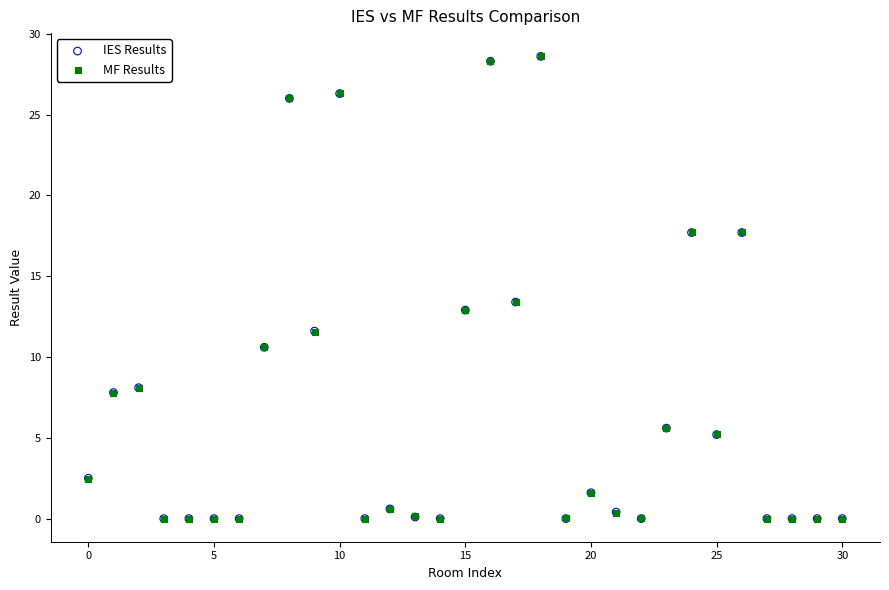

What are all the series names shown in the legend?

IES Results, MF Results